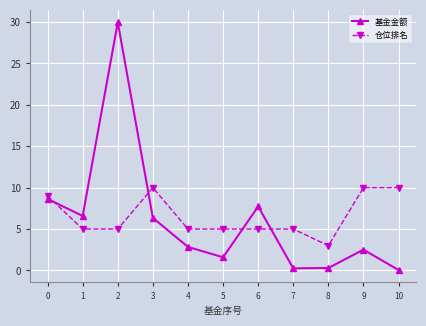

Between 6 and 7, which series saw the biggest shift?

基金金额